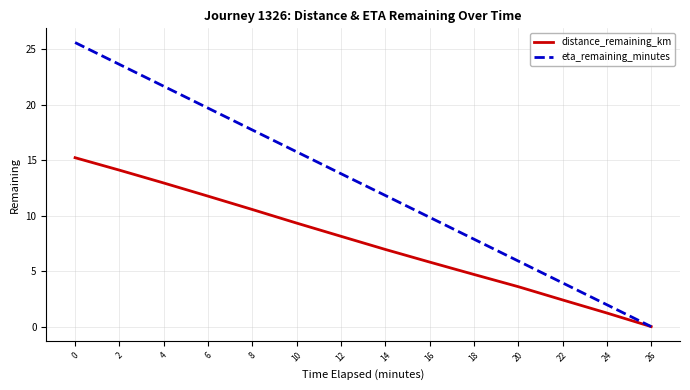

What are all the series names shown in the legend?

distance_remaining_km, eta_remaining_minutes